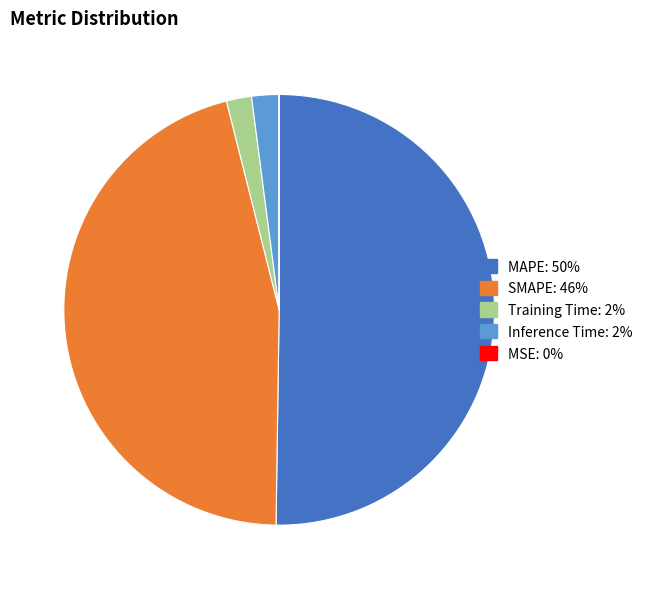

Combined, do Training Time and SMAPE account for over 50%?

No